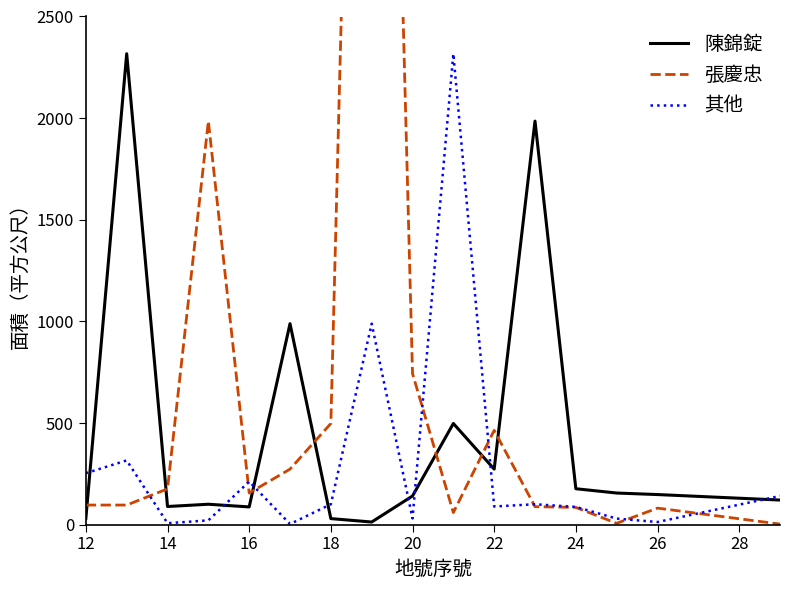

The value of 其他 at 22 is 89.2. True or false?

True